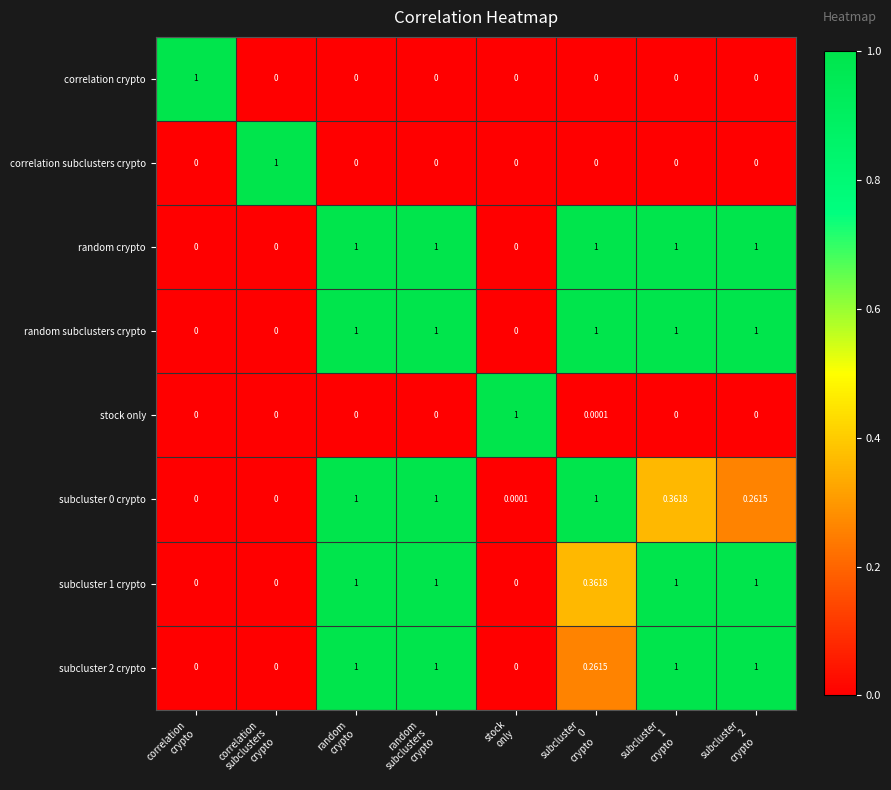

How many positive values does the random crypto series have?

5